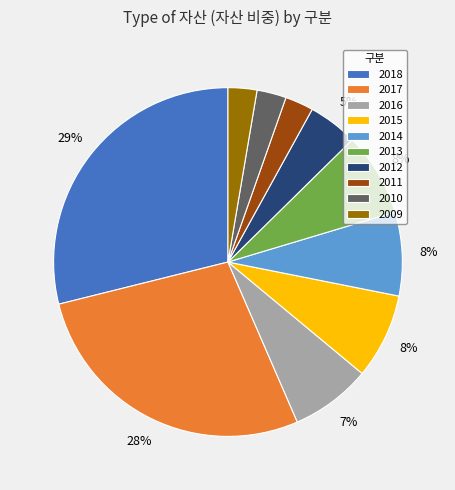

True or false: 2016 accounts for 19% of the total.

False